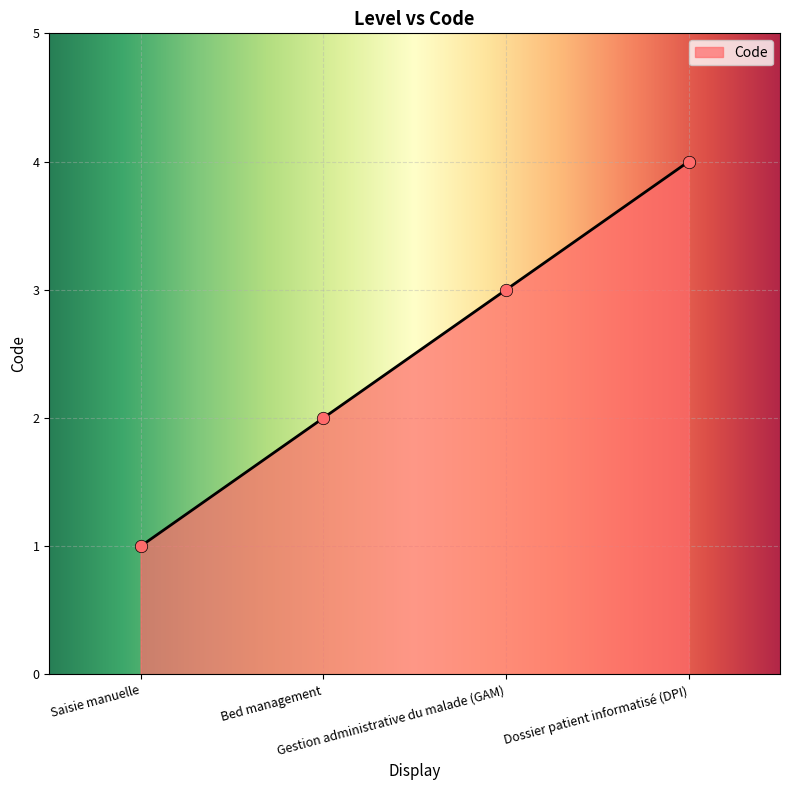

What is the change in value from Bed management to Gestion administrative du malade (GAM)?

+1